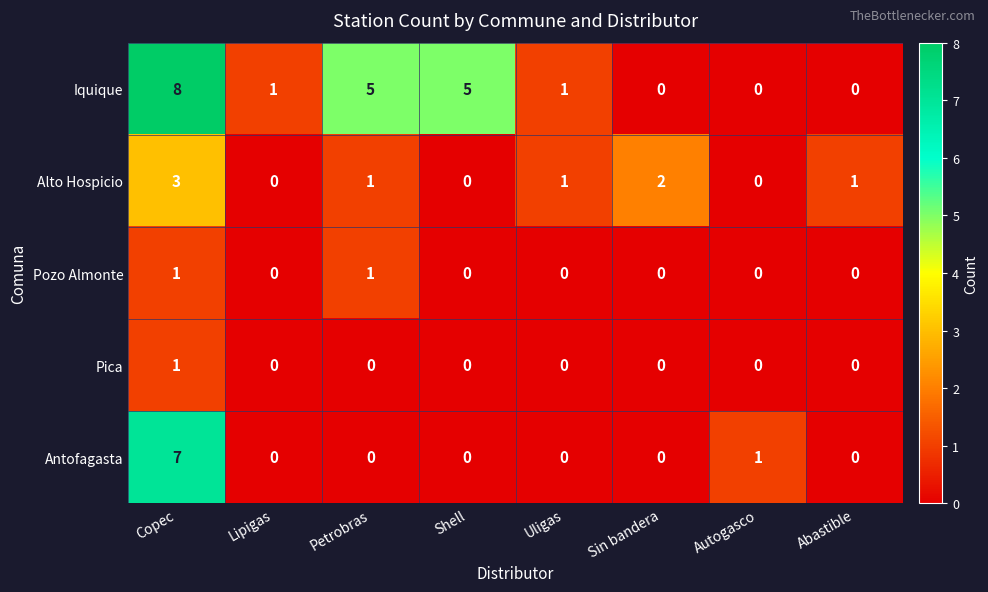

Where is Antofagasta nearest to the value 3?

Autogasco